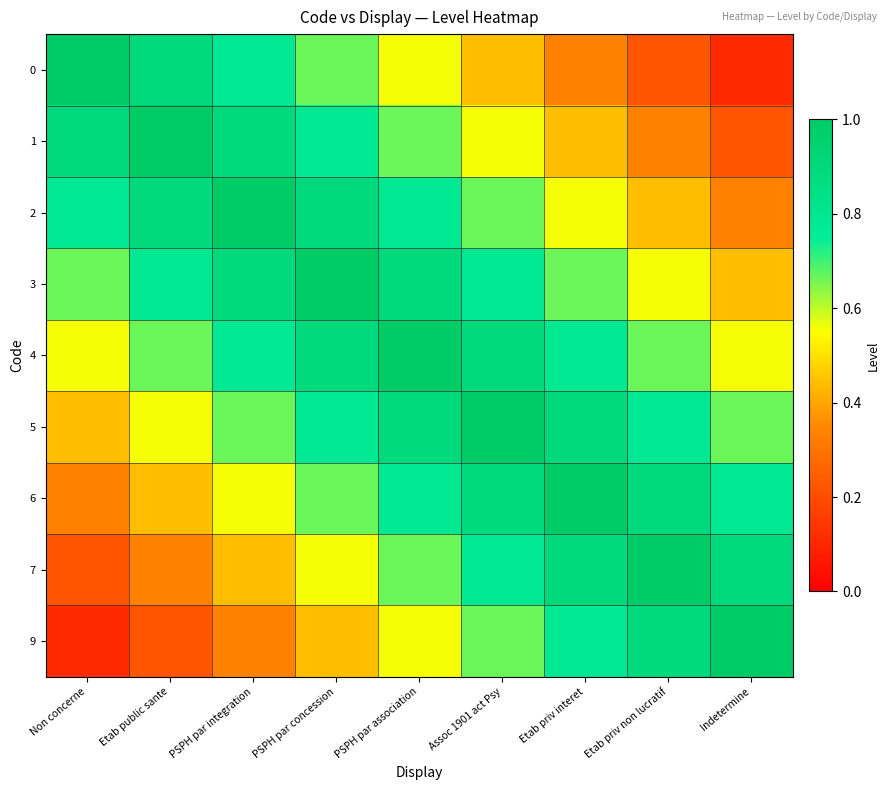

Reading left to right, what are all the values shown in this chart?

0: Non concerne=1.0	Etab public sante=0.9	PSPH par integration=0.8	PSPH par concession=0.7	PSPH par association=0.6	Assoc 1901 act Psy=0.4	Etab priv interet=0.3	Etab priv non lucratif=0.2	Indetermine=0.1
1: Non concerne=0.9	Etab public sante=1.0	PSPH par integration=0.9	PSPH par concession=0.8	PSPH par association=0.7	Assoc 1901 act Psy=0.6	Etab priv interet=0.4	Etab priv non lucratif=0.3	Indetermine=0.2
2: Non concerne=0.8	Etab public sante=0.9	PSPH par integration=1.0	PSPH par concession=0.9	PSPH par association=0.8	Assoc 1901 act Psy=0.7	Etab priv interet=0.6	Etab priv non lucratif=0.4	Indetermine=0.3
3: Non concerne=0.7	Etab public sante=0.8	PSPH par integration=0.9	PSPH par concession=1.0	PSPH par association=0.9	Assoc 1901 act Psy=0.8	Etab priv interet=0.7	Etab priv non lucratif=0.6	Indetermine=0.4
4: Non concerne=0.6	Etab public sante=0.7	PSPH par integration=0.8	PSPH par concession=0.9	PSPH par association=1.0	Assoc 1901 act Psy=0.9	Etab priv interet=0.8	Etab priv non lucratif=0.7	Indetermine=0.6
5: Non concerne=0.4	Etab public sante=0.6	PSPH par integration=0.7	PSPH par concession=0.8	PSPH par association=0.9	Assoc 1901 act Psy=1.0	Etab priv interet=0.9	Etab priv non lucratif=0.8	Indetermine=0.7
6: Non concerne=0.3	Etab public sante=0.4	PSPH par integration=0.6	PSPH par concession=0.7	PSPH par association=0.8	Assoc 1901 act Psy=0.9	Etab priv interet=1.0	Etab priv non lucratif=0.9	Indetermine=0.8
7: Non concerne=0.2	Etab public sante=0.3	PSPH par integration=0.4	PSPH par concession=0.6	PSPH par association=0.7	Assoc 1901 act Psy=0.8	Etab priv interet=0.9	Etab priv non lucratif=1.0	Indetermine=0.9
9: Non concerne=0.1	Etab public sante=0.2	PSPH par integration=0.3	PSPH par concession=0.4	PSPH par association=0.6	Assoc 1901 act Psy=0.7	Etab priv interet=0.8	Etab priv non lucratif=0.9	Indetermine=1.0